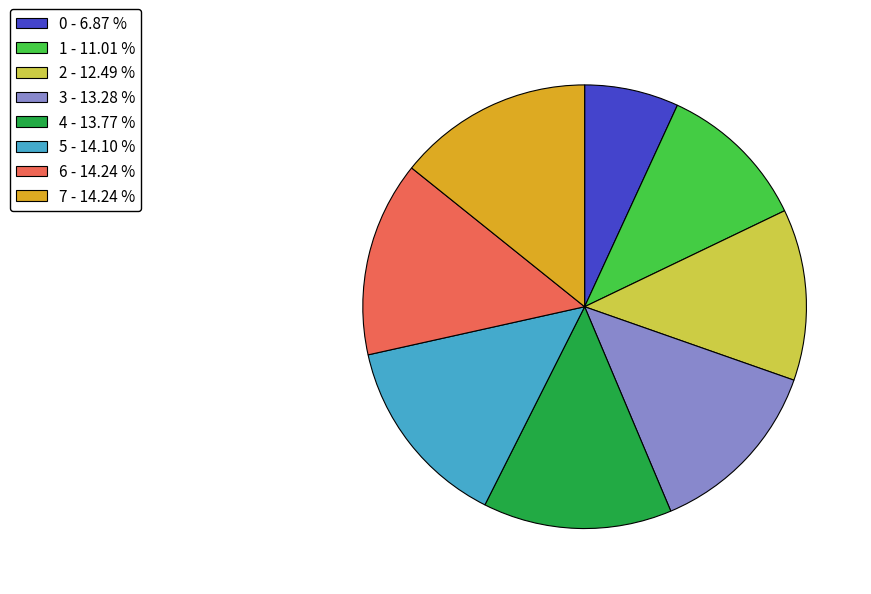

What is the ratio of the value at 0 to the value at 4?

0.5